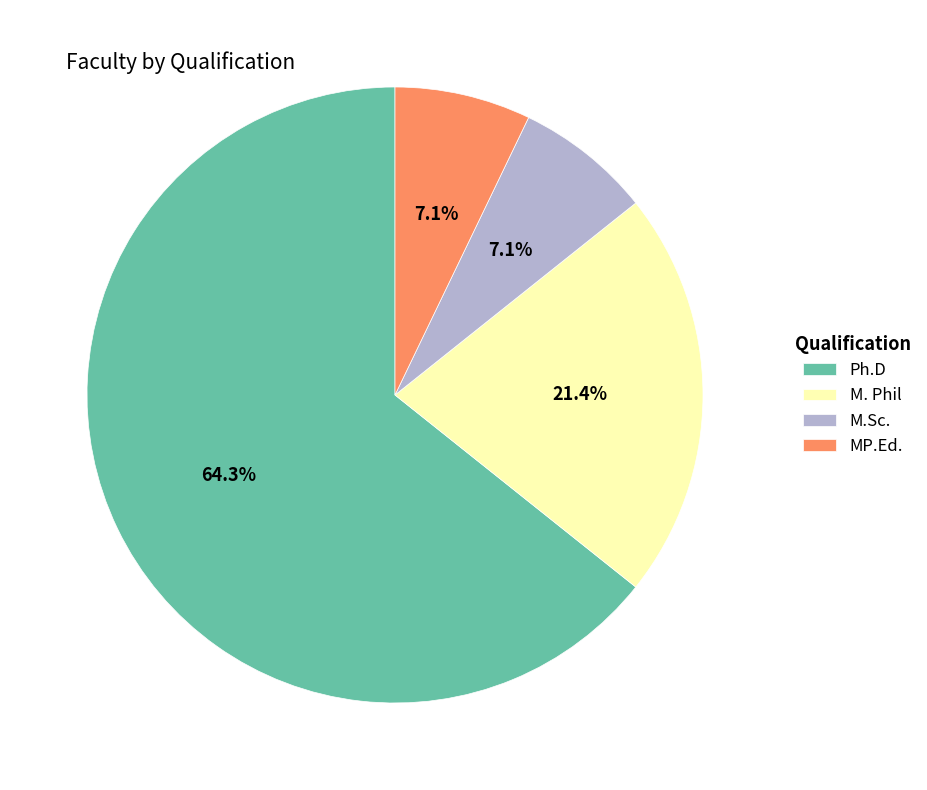

What is the largest slice in the pie chart?

Ph.D